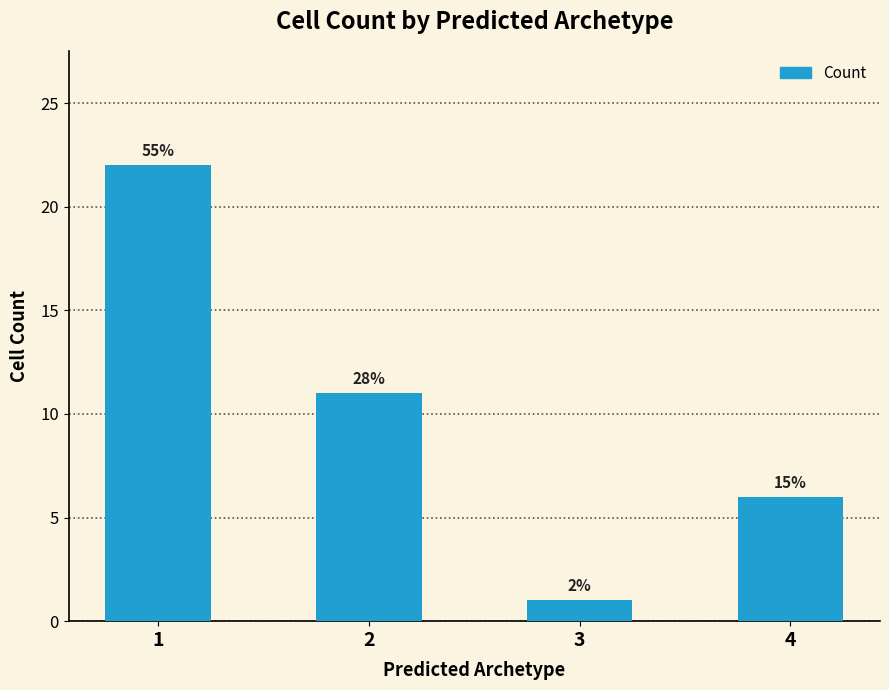

Are the bars horizontal?

No